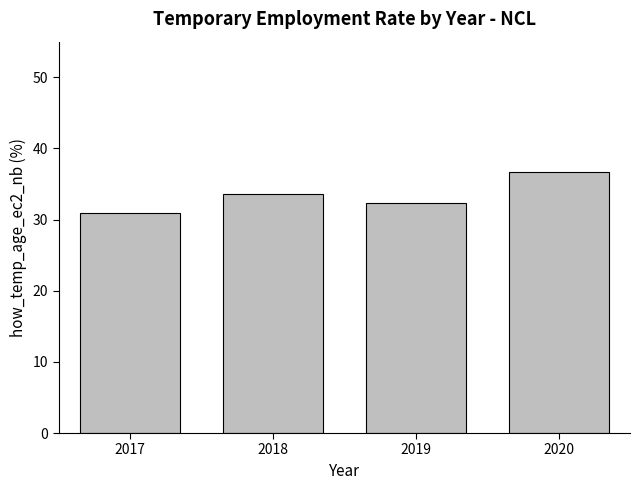

What is the approximate value at 2017?

30.9